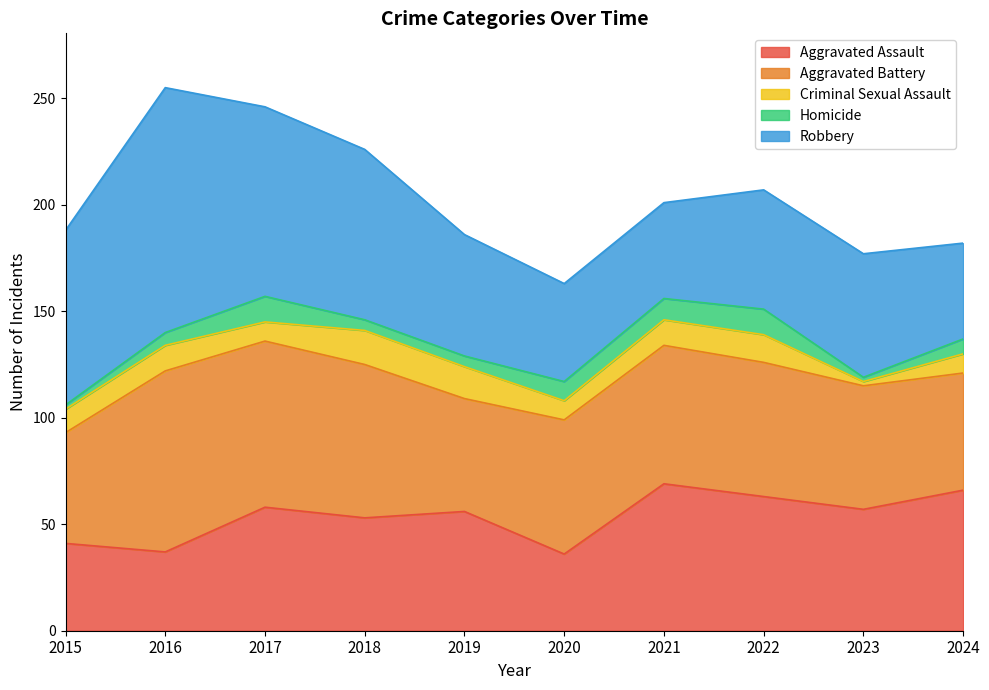

How many lines are shown in the chart?

5